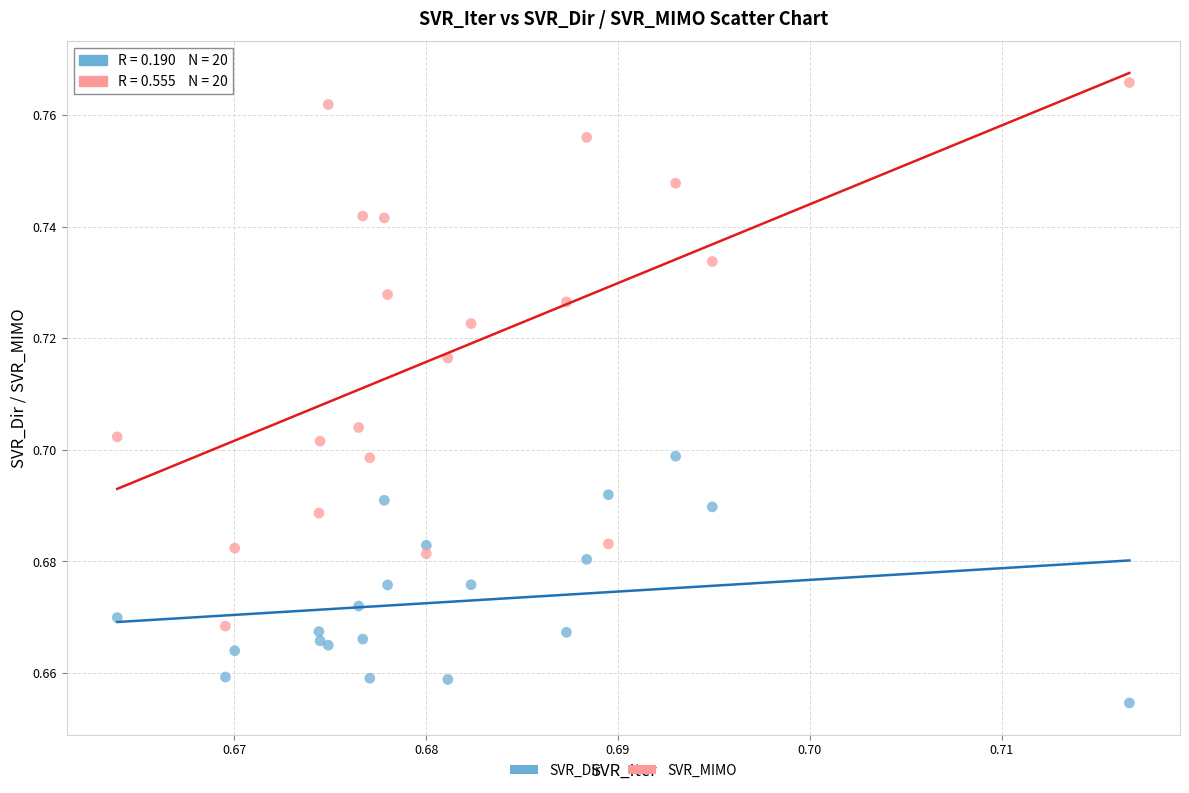

Which series has the largest Y range (max minus min)?

SVR_MIMO